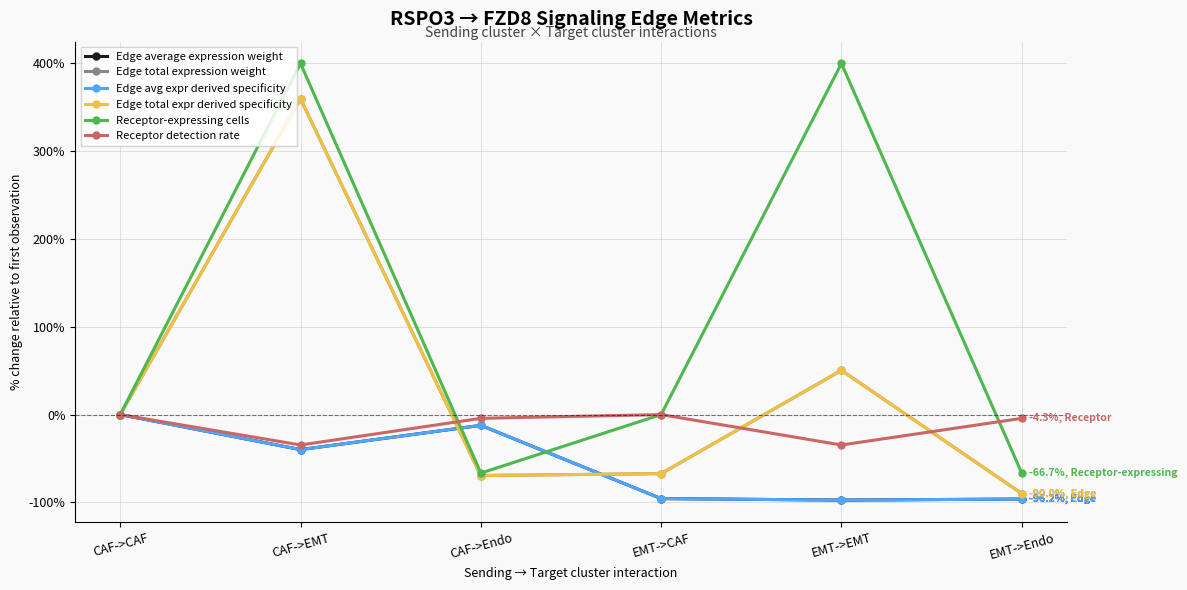

What is the average value of the Receptor detection rate series?

-13.0